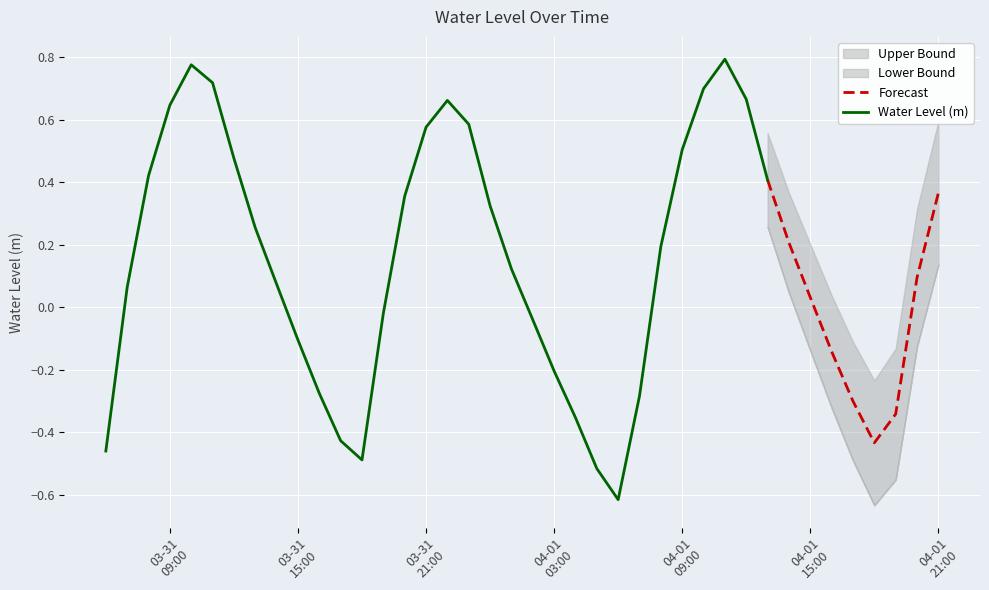

Read the value at 2025-04-01 19:00:00.

-0.3